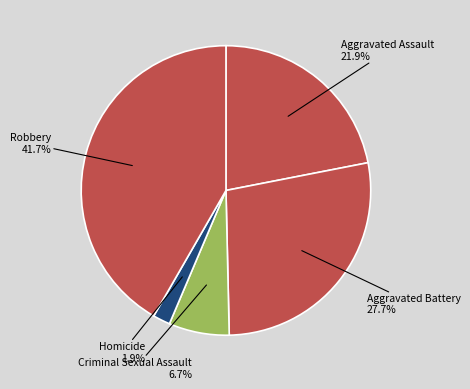

True or false: Criminal Sexual Assault accounts for 1% of the total.

False